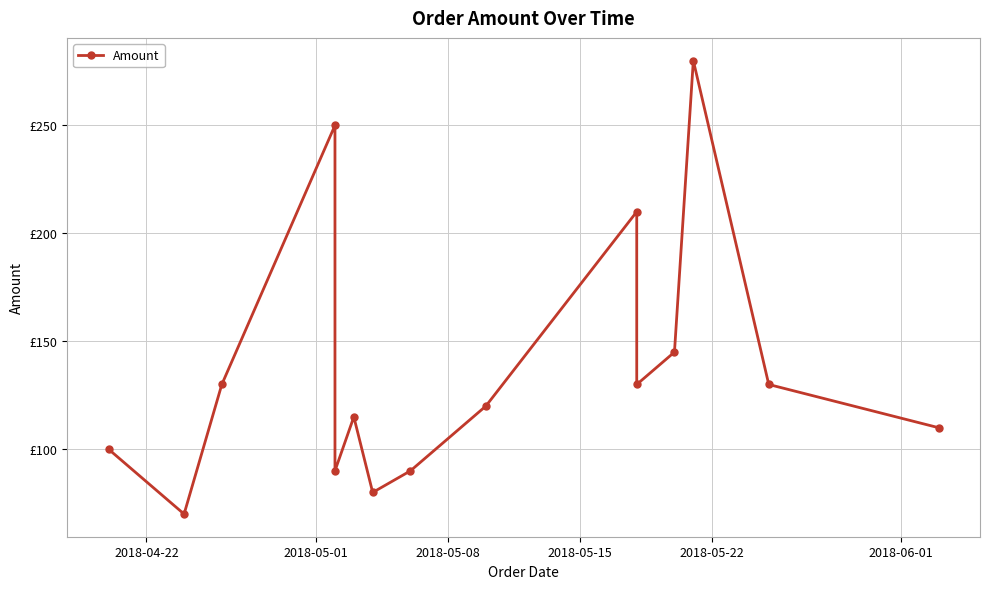

Reading left to right, list all the values displayed in this chart.

100	70	130	250	90	115	80	90	120	210	130	145	280	130	110